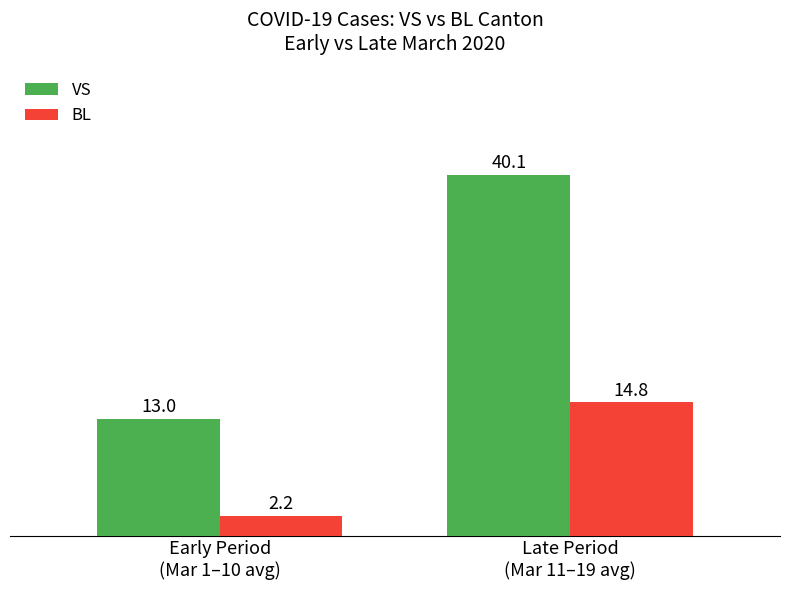

Which label corresponds to the smallest value in the chart?

Early Period
(Mar 1–10 avg)